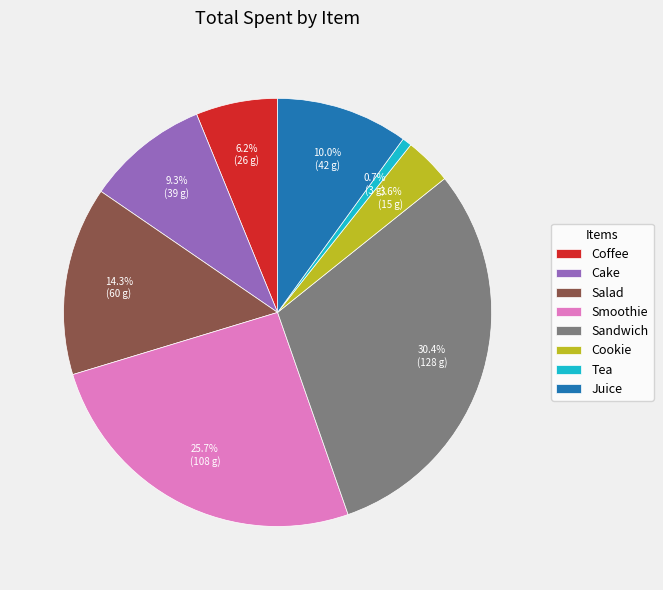

What is the ratio of the value at Cookie to the value at Sandwich?

0.1